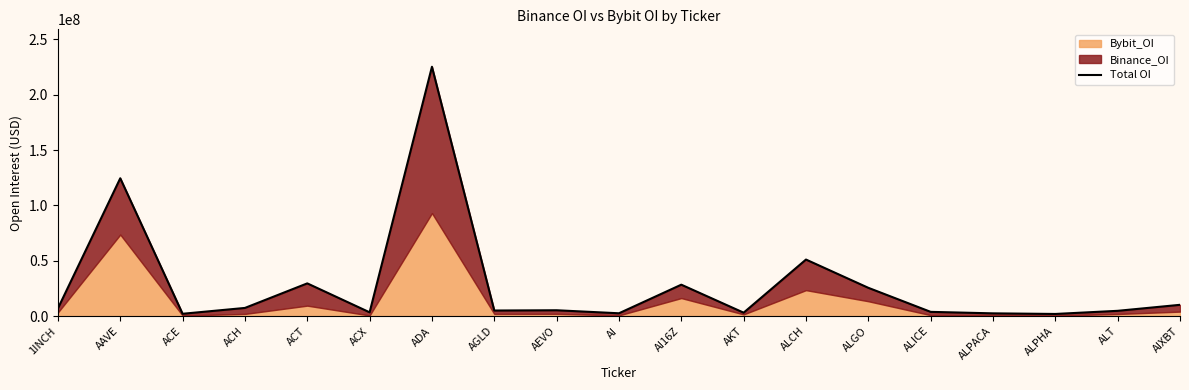

What is the difference between the values at ACX and AI16Z?

24960893